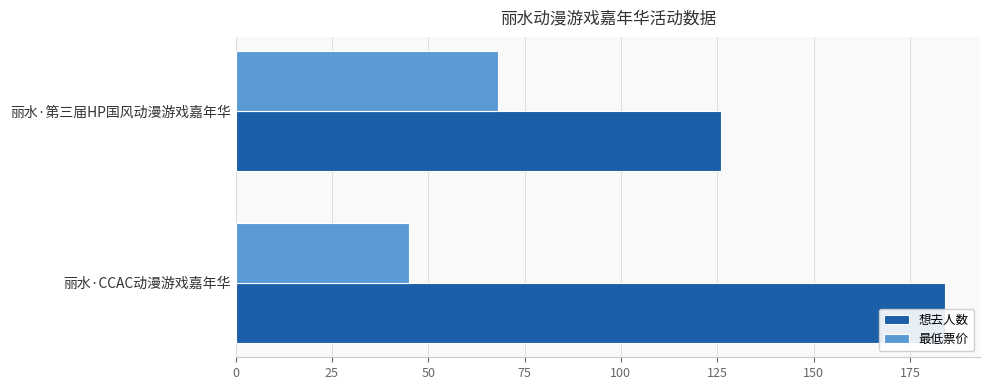

Reading left to right, what are all the values shown in this chart?

想去人数: 184	126
最低票价: 45	68